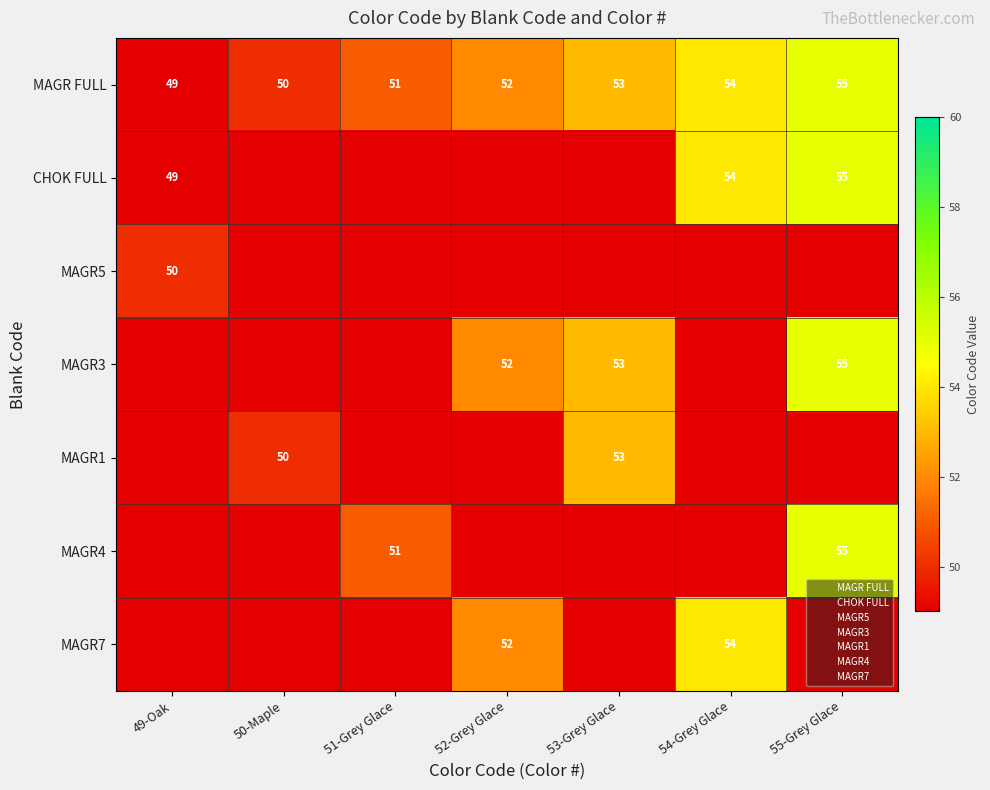

How many series are shown in this chart?

14